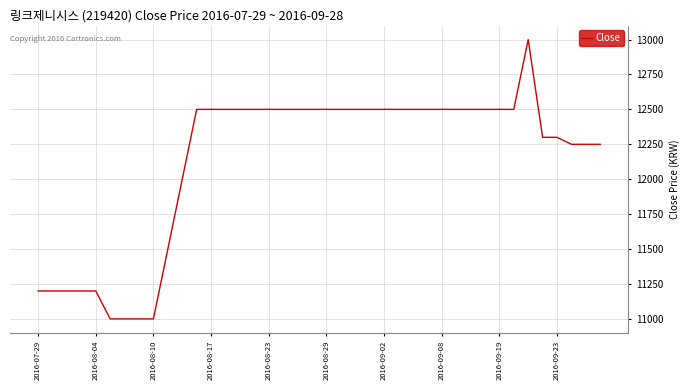

What is the maximum value shown in the chart?

13000